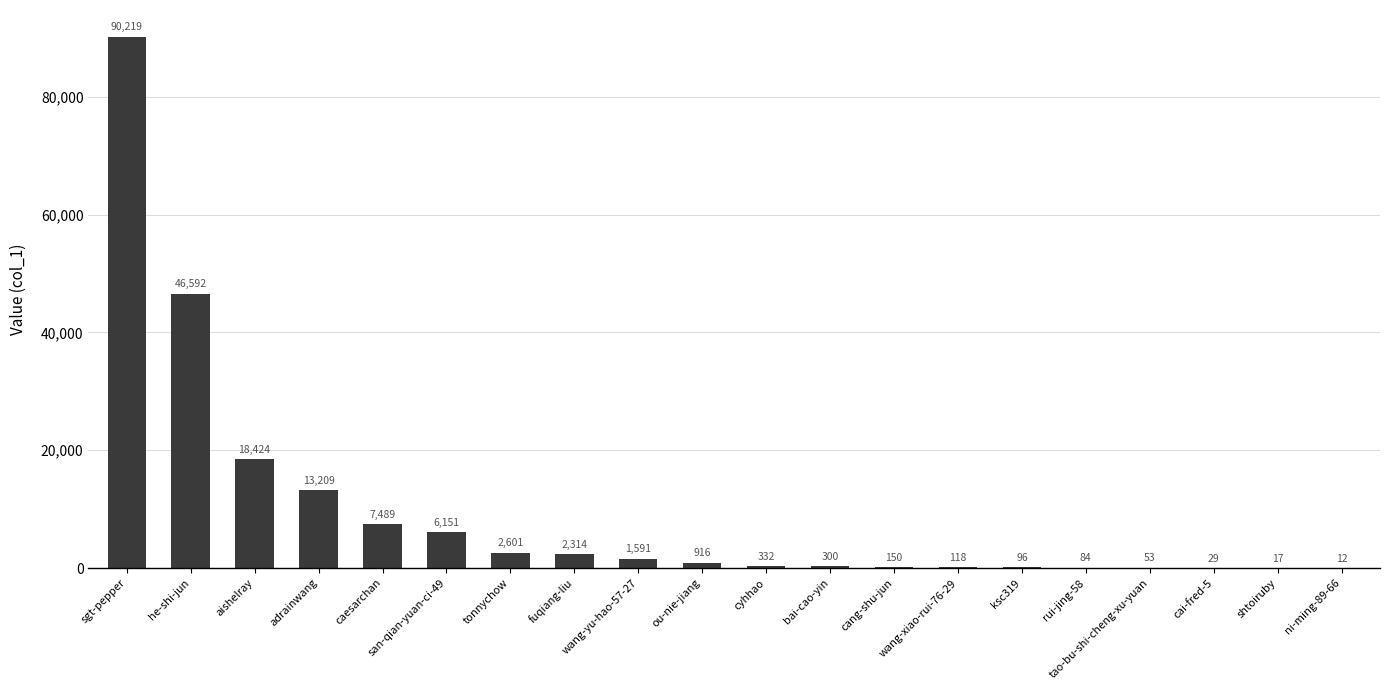

At which category does the chart reach its peak across all series?

sgt-pepper